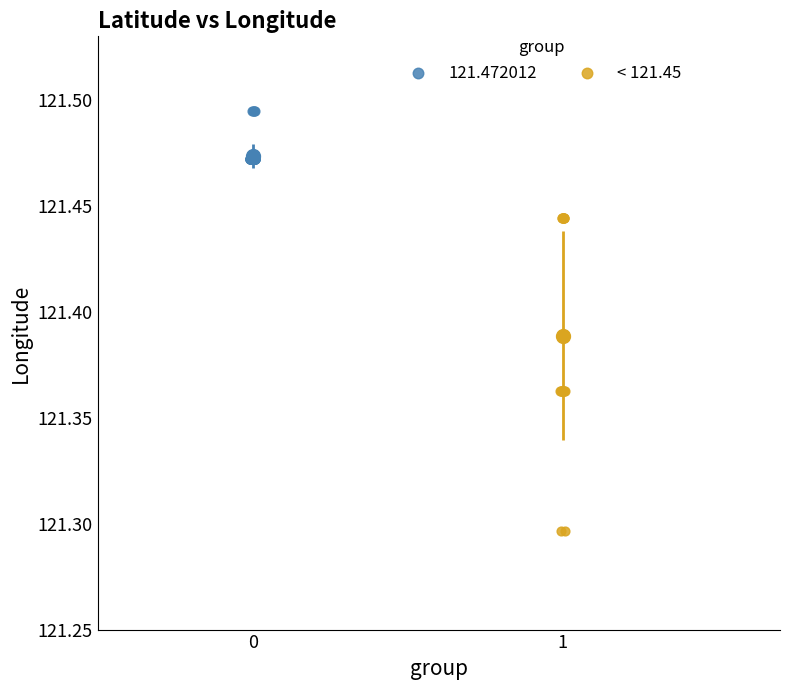

Which series reaches the maximum Y coordinate?

121.472012